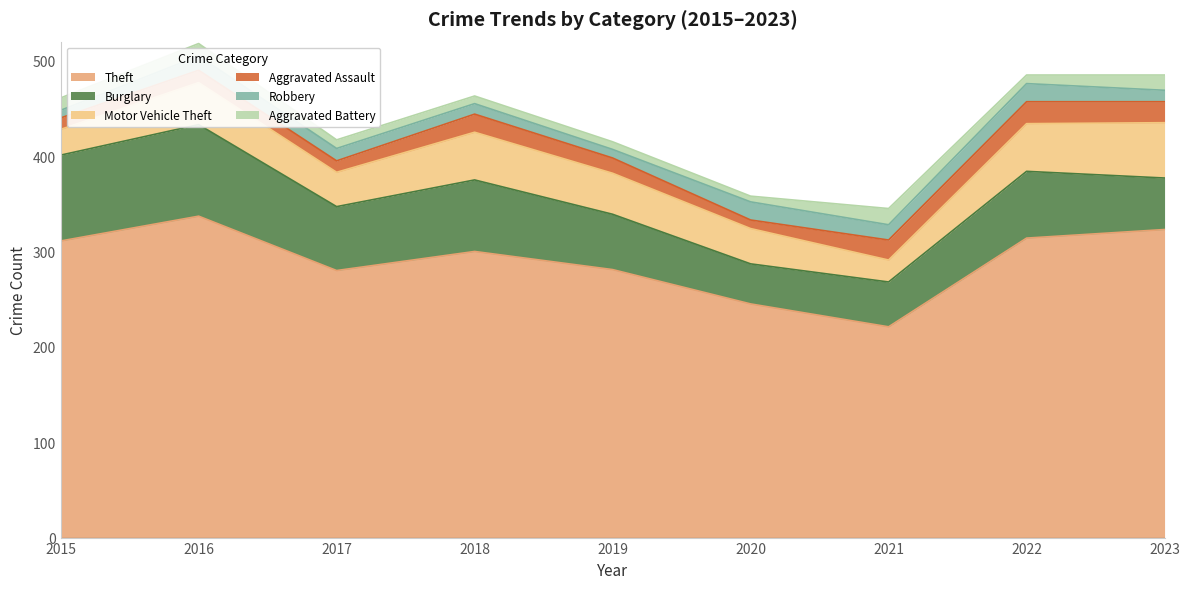

Where does the Robbery series first go above 13?

2016